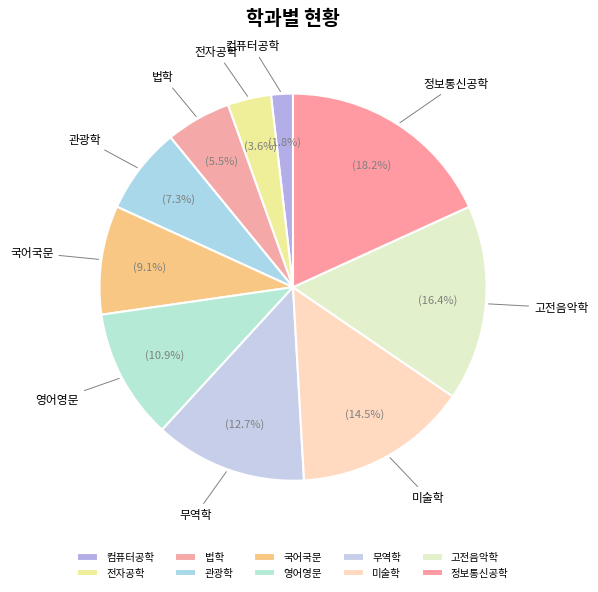

What is the largest slice in the pie chart?

정보통신공학